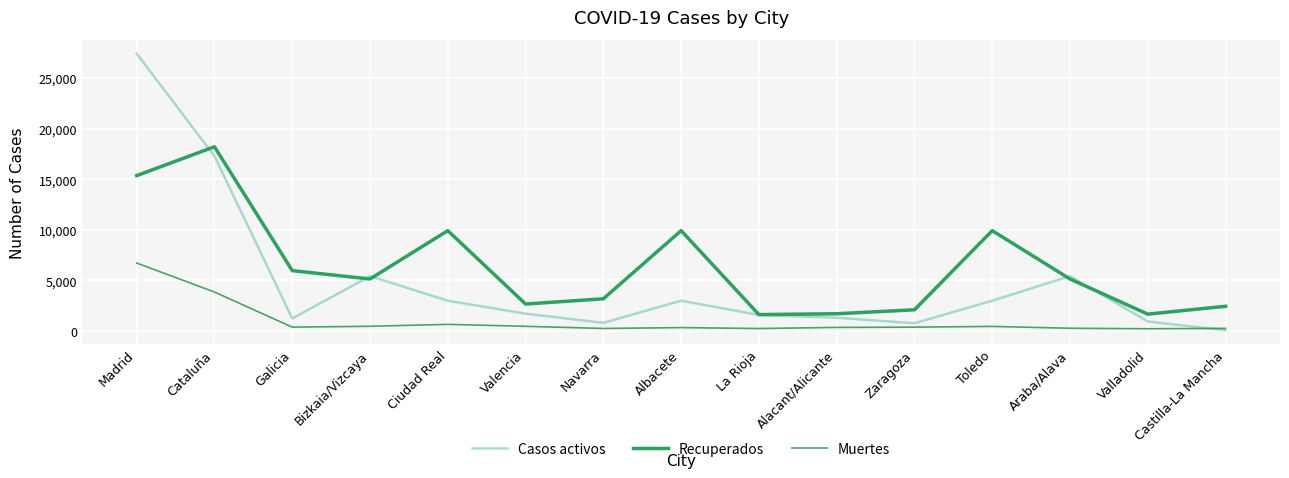

True or false: Recuperados and Muertes intersect in this chart.

False